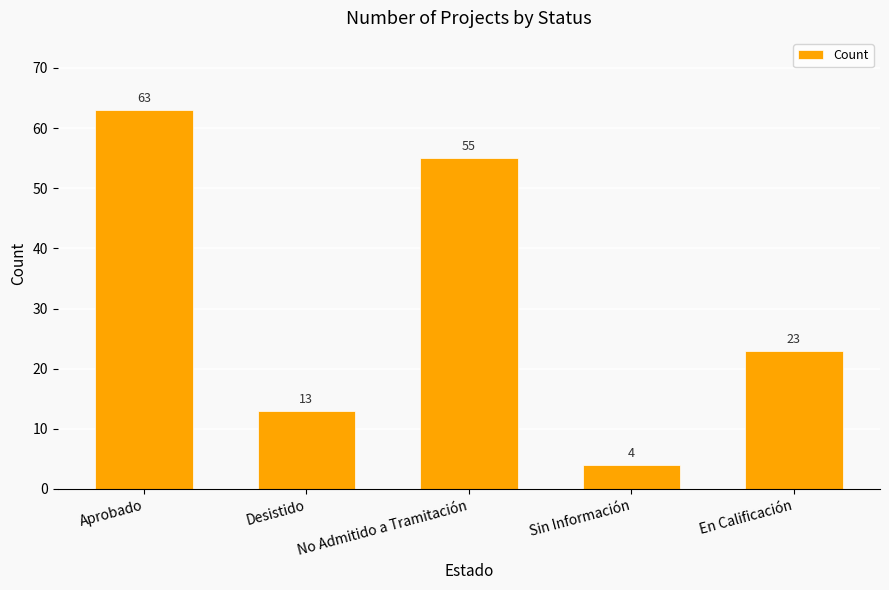

Reading left to right, list all the values displayed in this chart.

Aprobado=63	Desistido=13	No Admitido a Tramitación=55	Sin Información=4	En Calificación=23